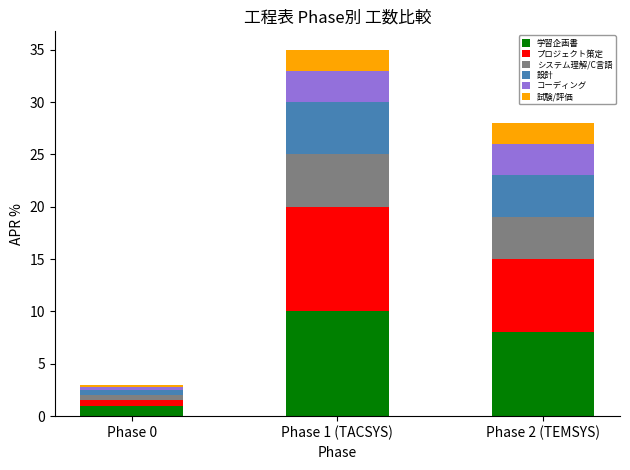

What is the sum of all 学習企画書 values?

19.0